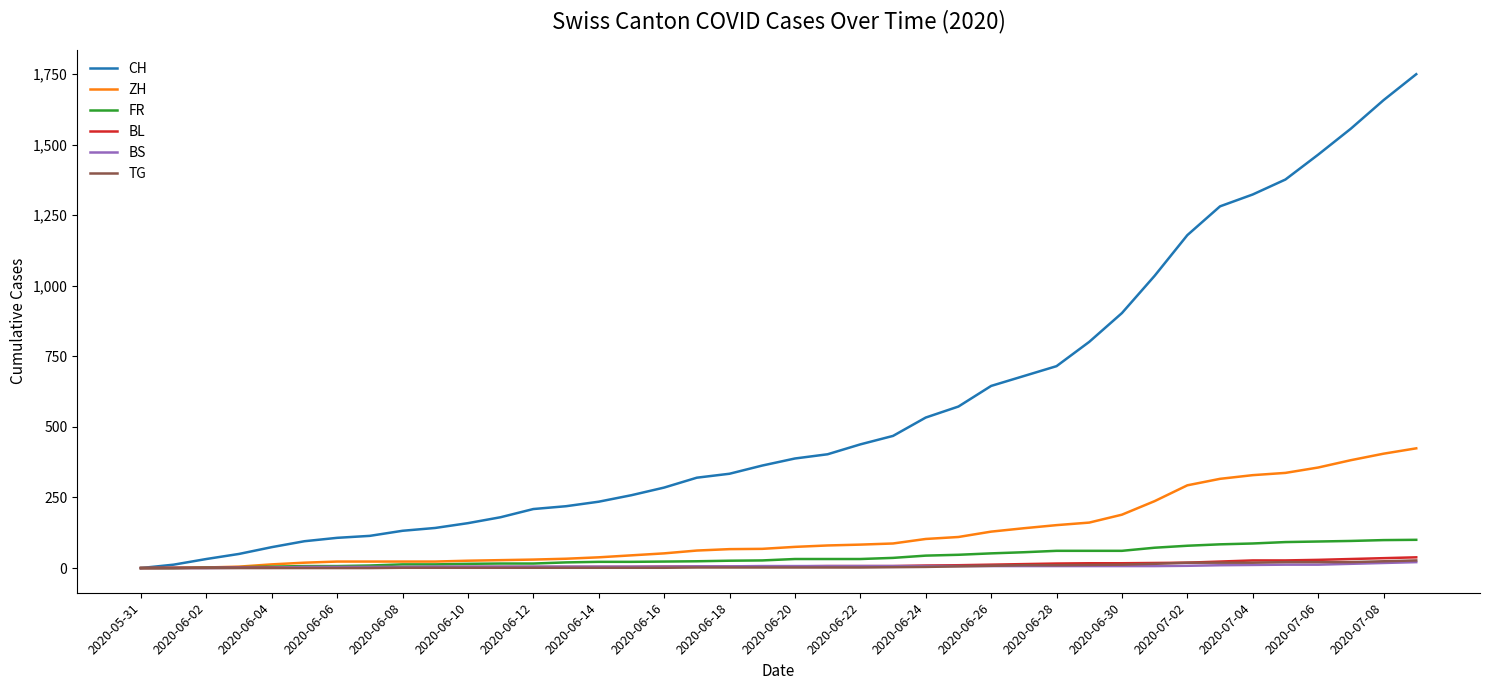

What is the difference between the second highest and minimum values in the FR series?

99